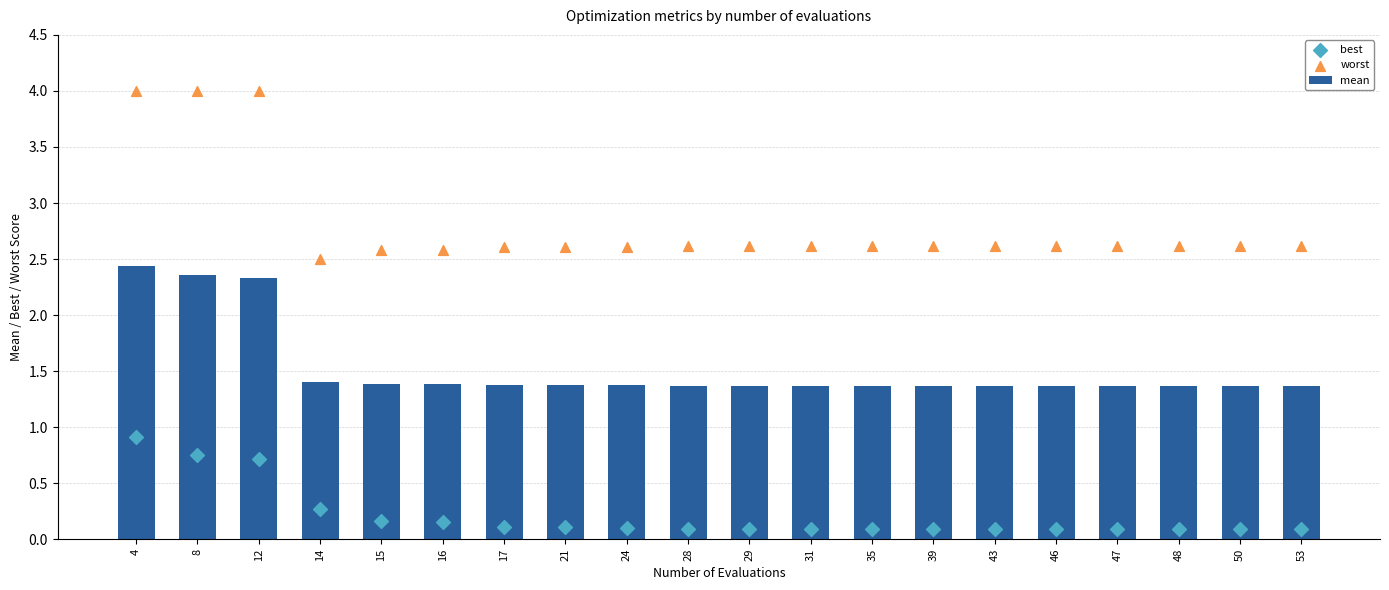

What is the total value across all series at 29?

4.1